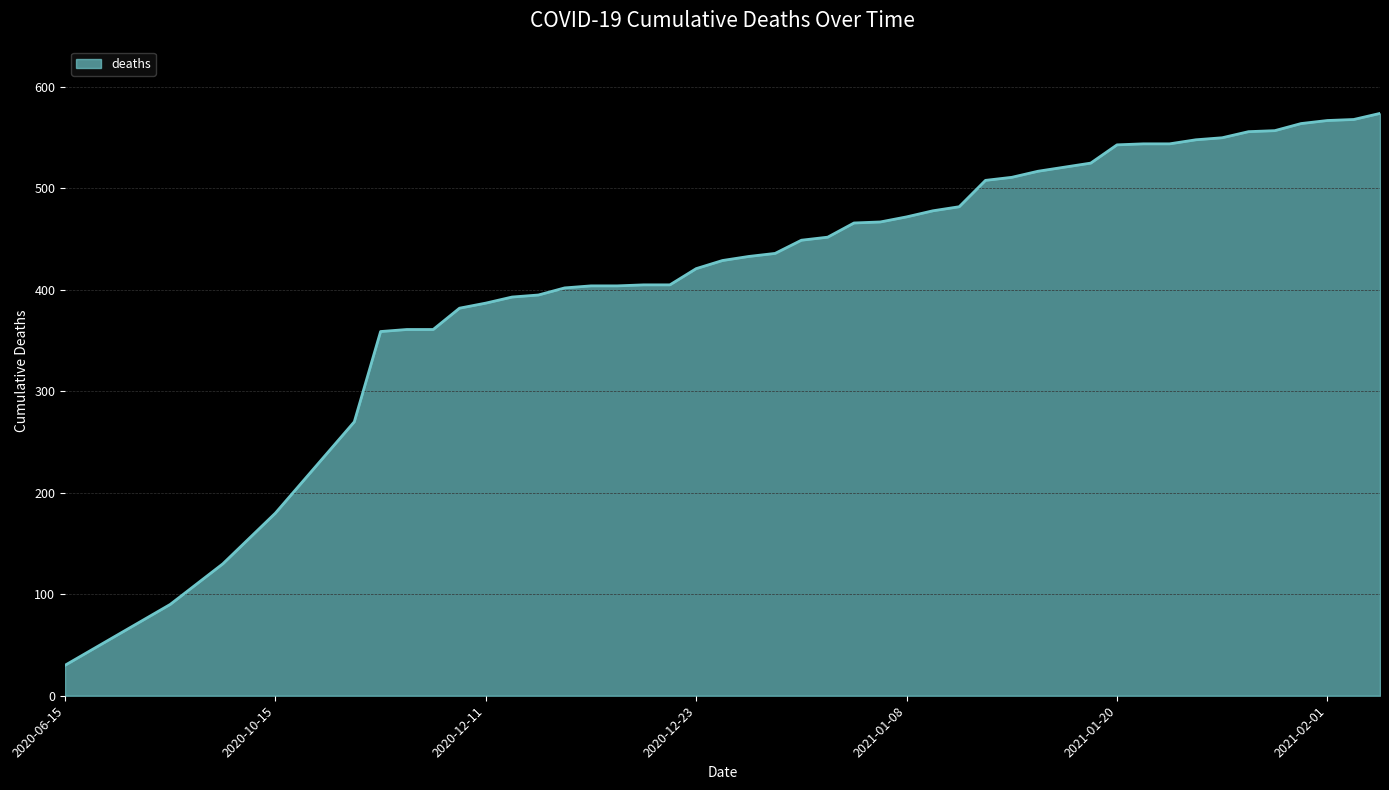

What is the minimum value shown in the chart?

30